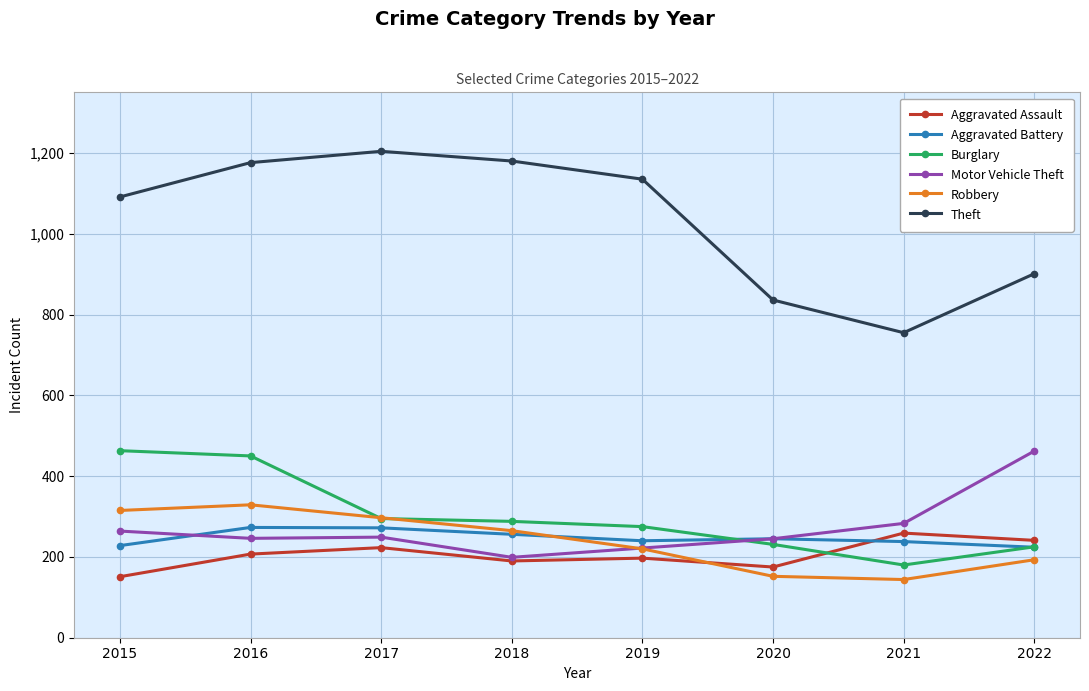

Is it true that Aggravated Battery equals 49 at 2021?

False